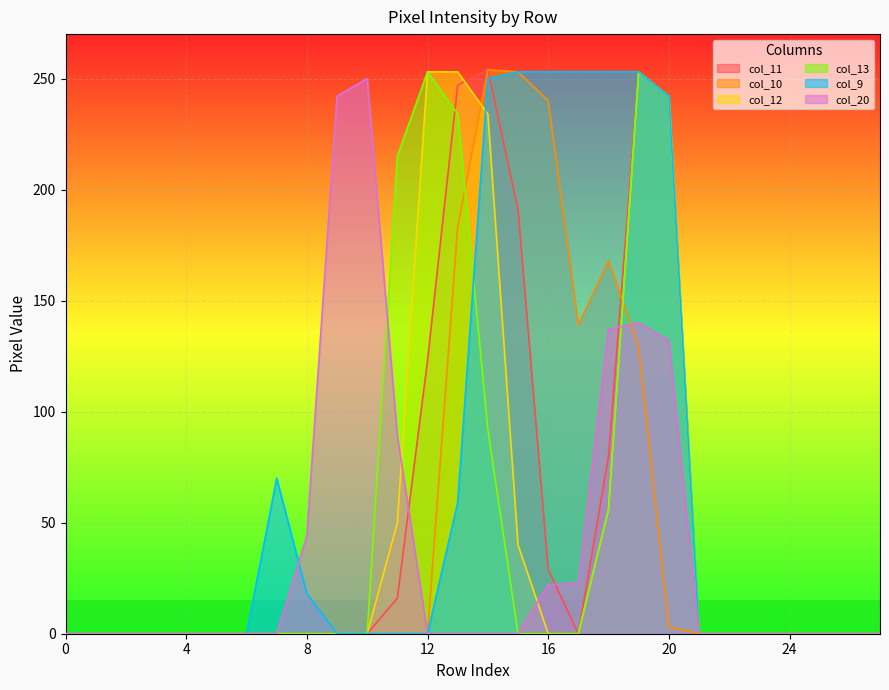

Is it true that col_12 equals 253 at 12?

True